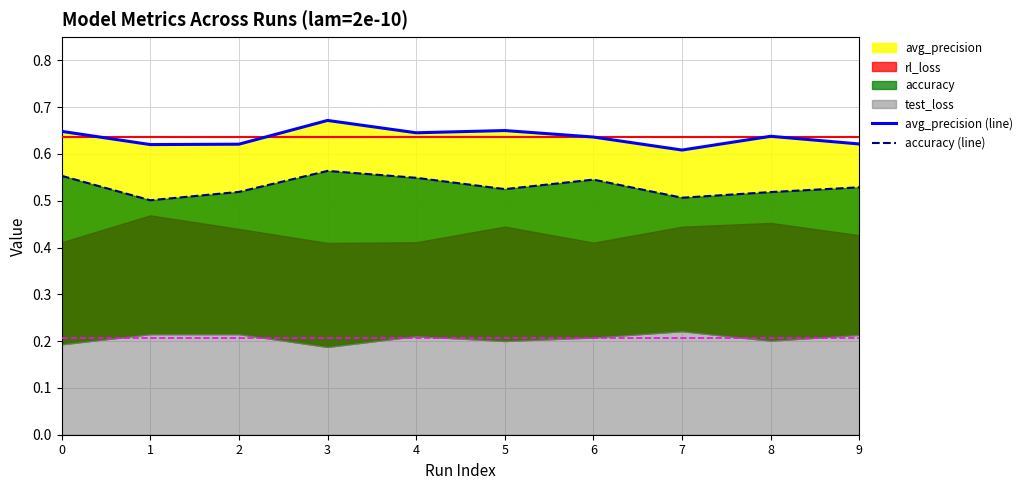

What is the sum of all avg_precision (line) values?

6.4